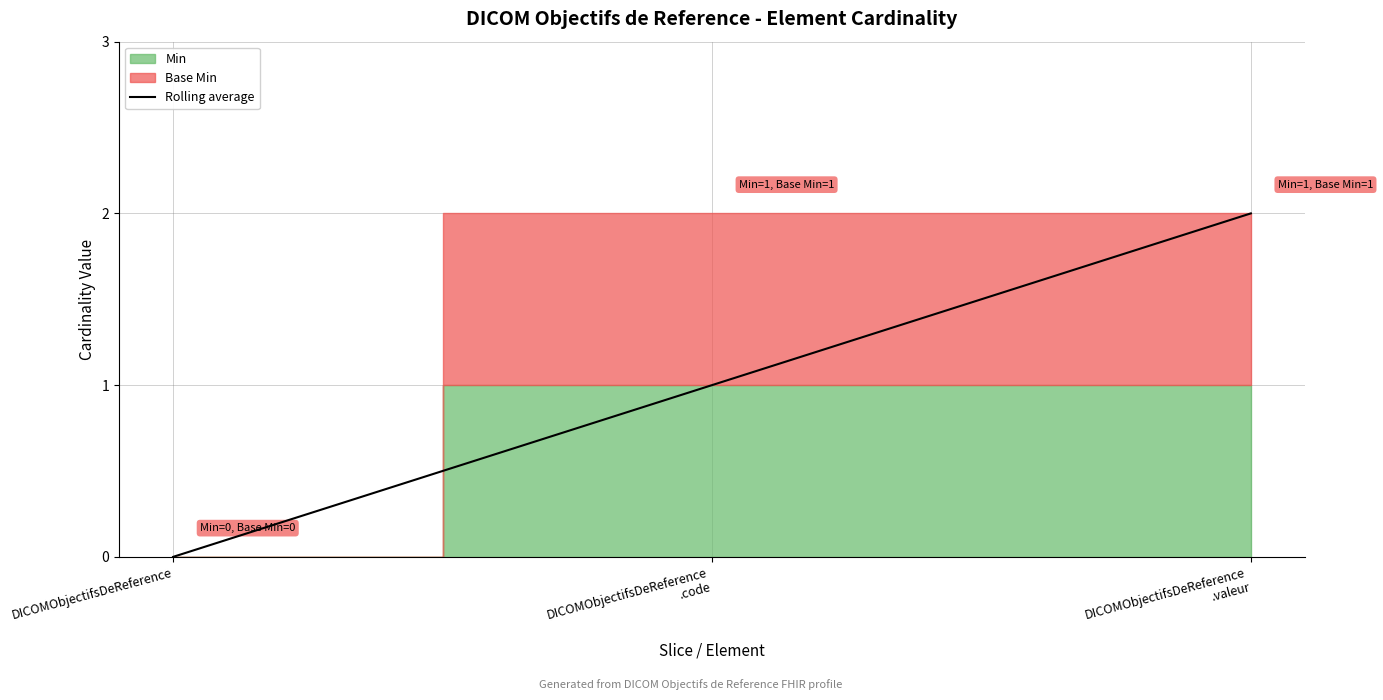

Is it true that Rolling average equals 0 at DICOMObjectifsDeReference?

True